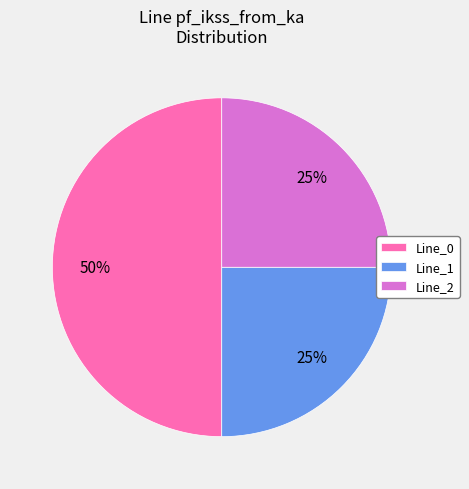

True or false: Line_2 accounts for 25% of the total.

True